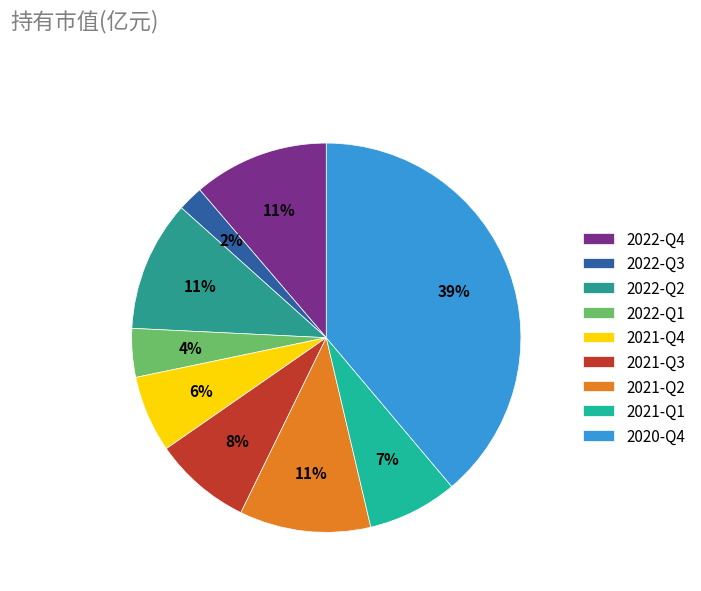

Is it true that 2021-Q2 is 11% of the pie?

True